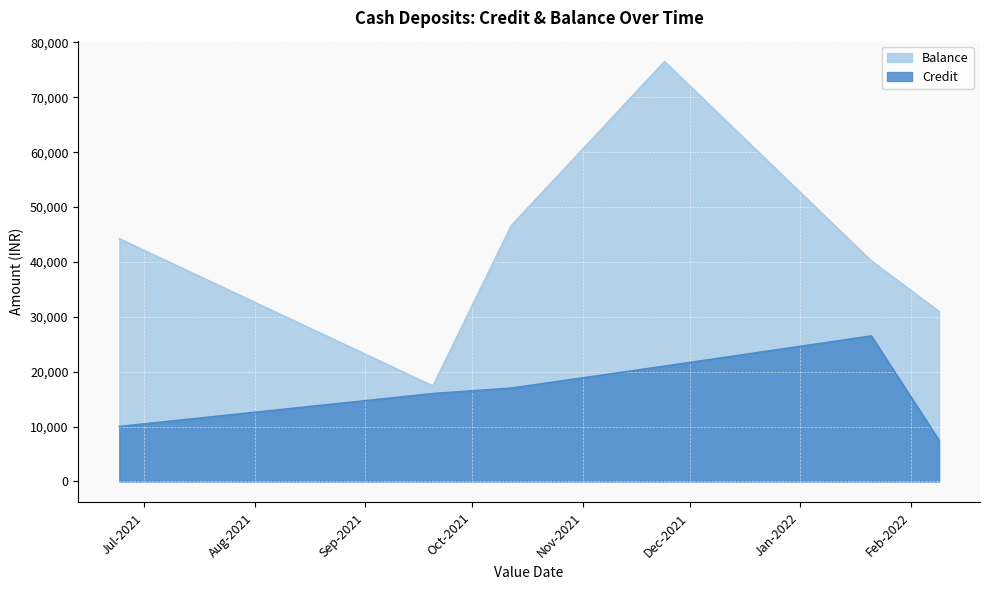

True or false: Credit and Balance intersect in this chart.

False